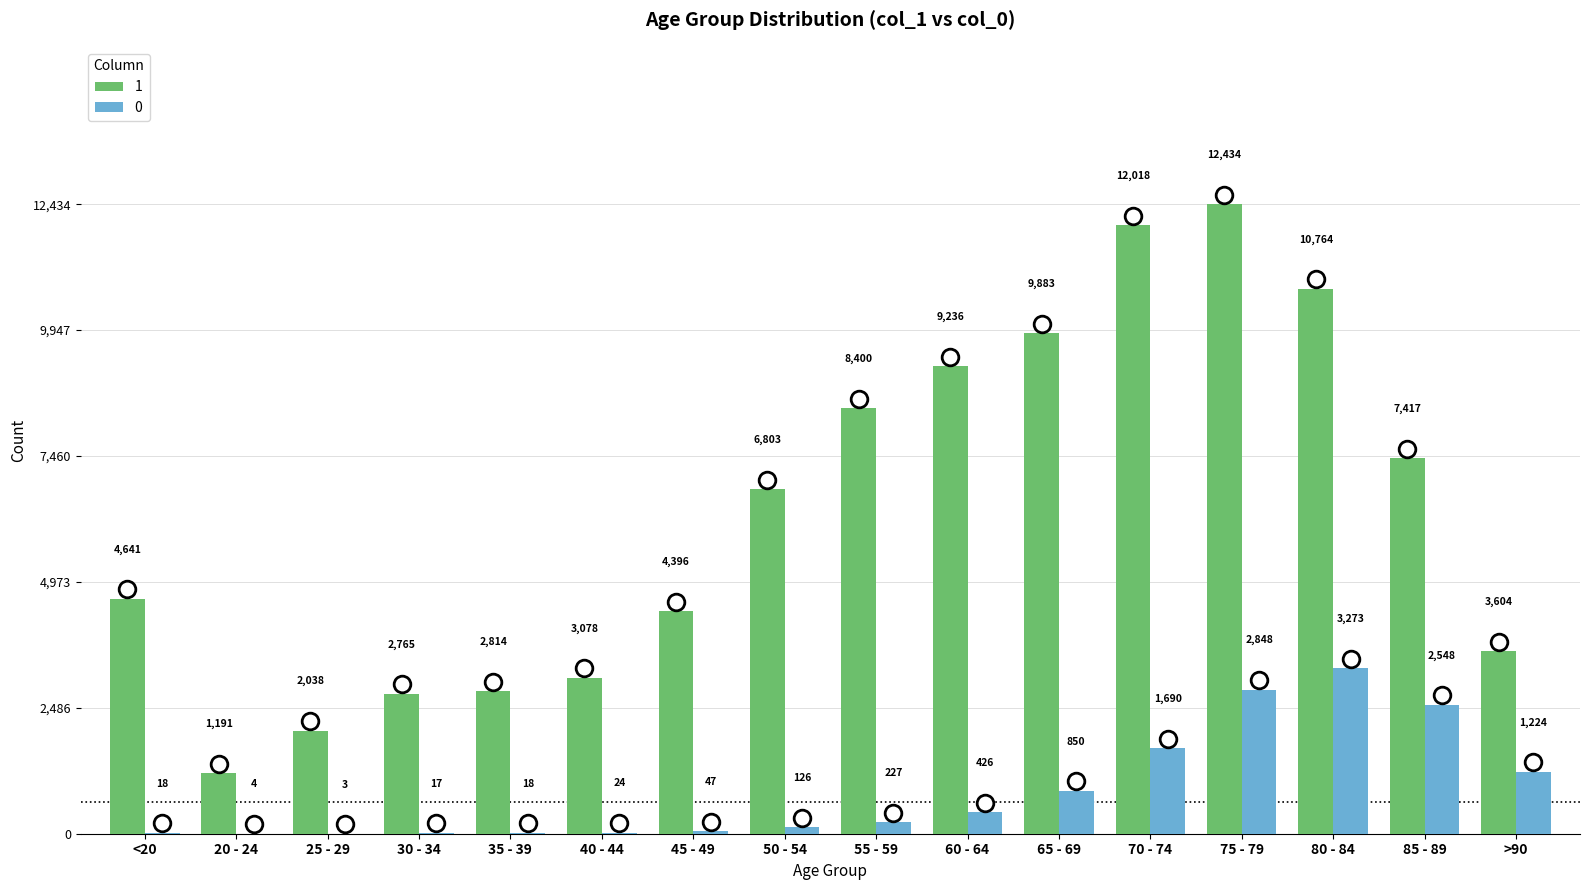

What is the average value of the 0 series?

834